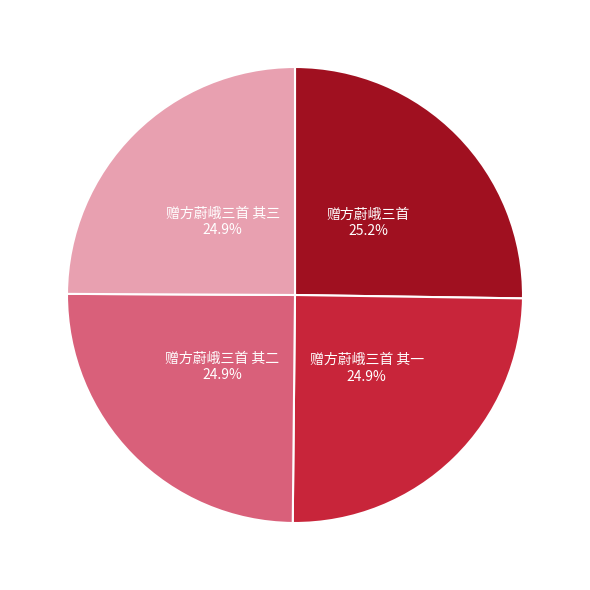

To the nearest percent, what is the average slice percentage?

25%